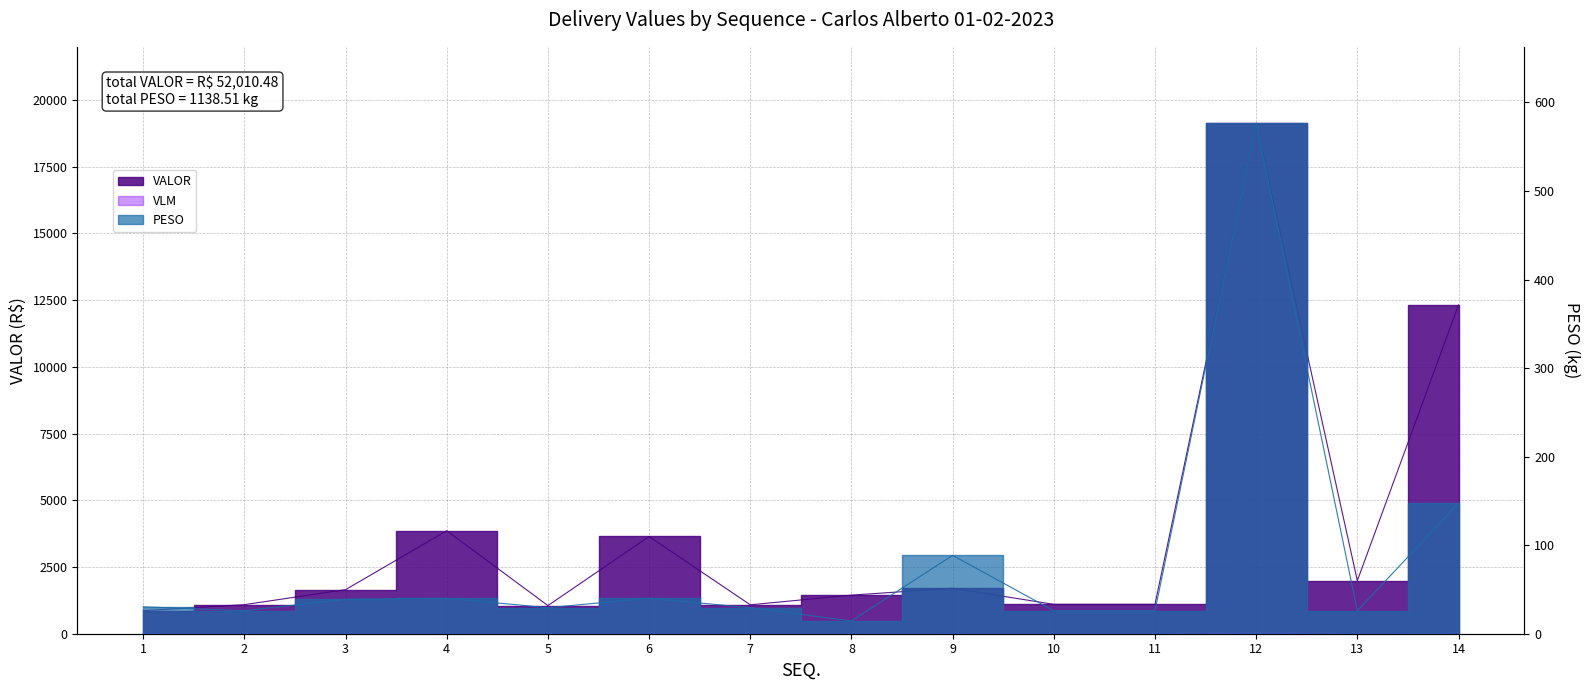

How many lines are shown in the chart?

3